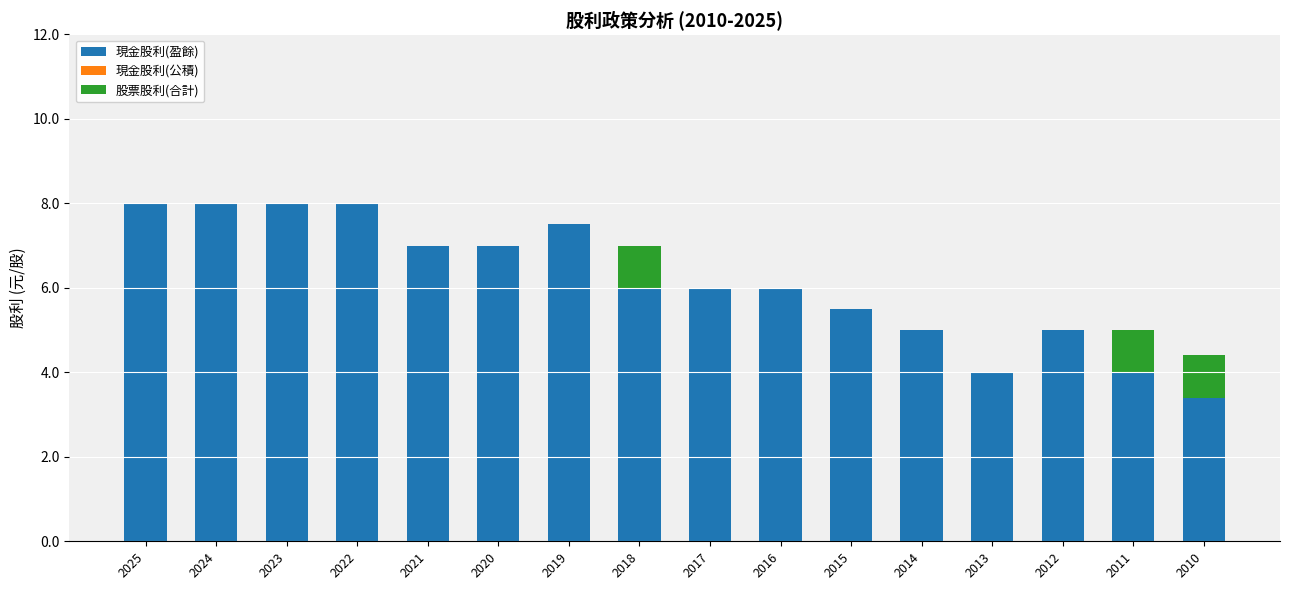

What is the maximum value for 現金股利(盈餘)?

8.0